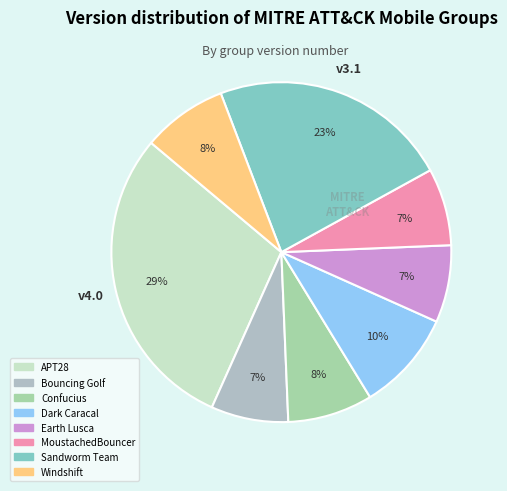

What percentage is the Bouncing Golf slice, to the nearest percent?

7%